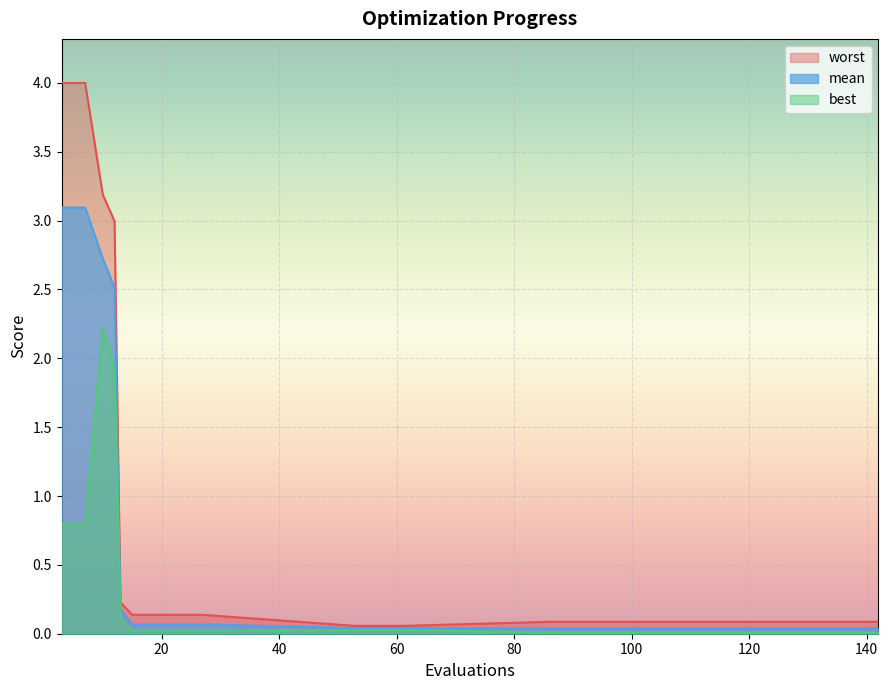

What is the sum of the worst values at 27 and 23?

0.3